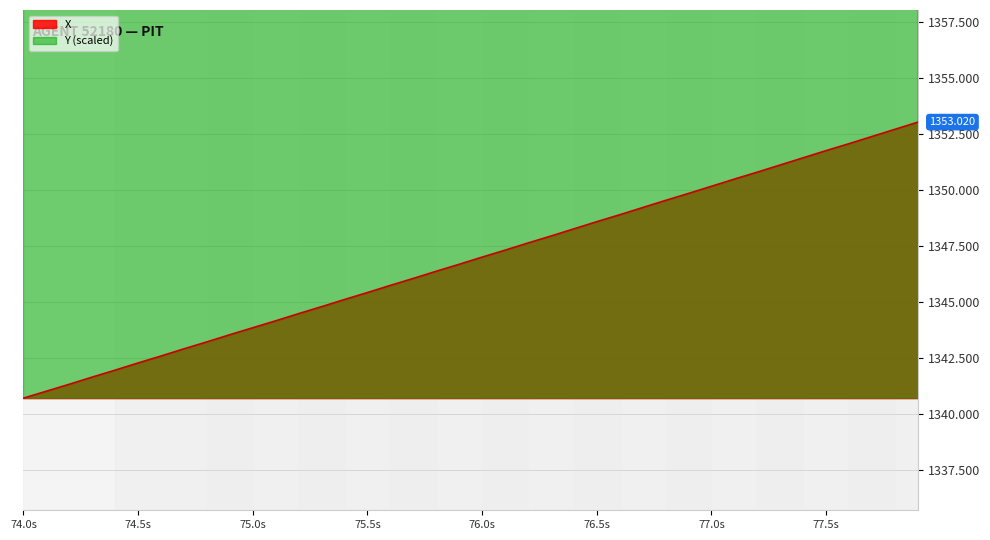

What is the value of the X point at the 9th from the left?

1343.2